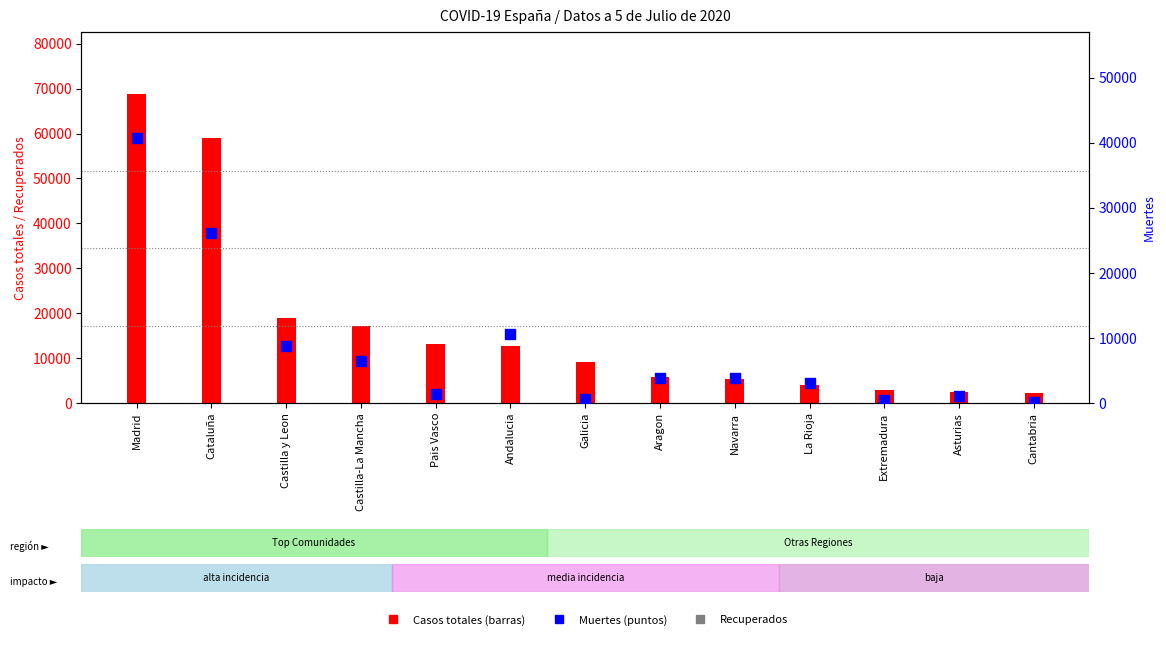

Which series has the largest total across all categories?

Casos totales